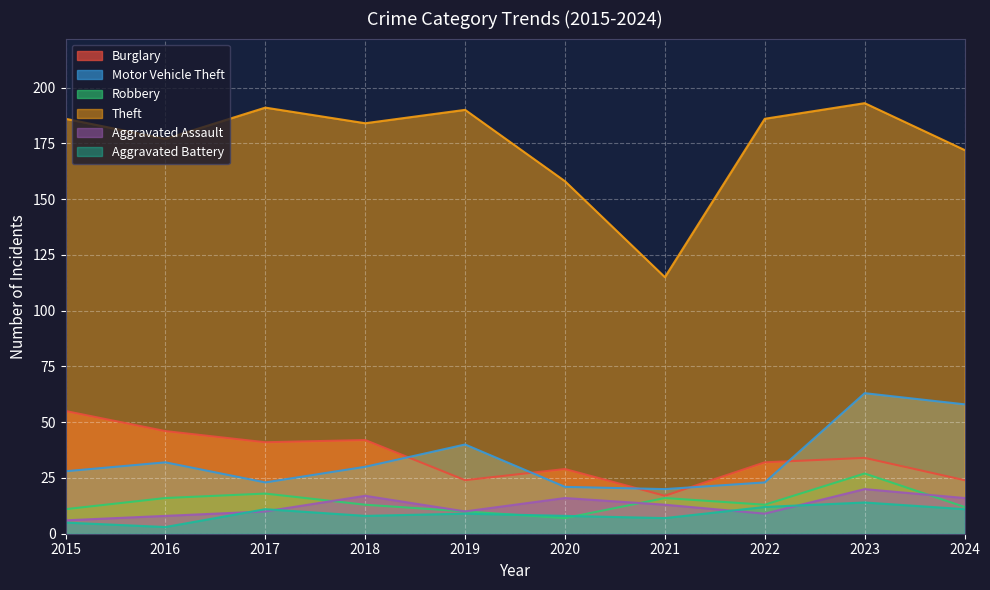

True or false: Theft and Robbery cross at least once.

False